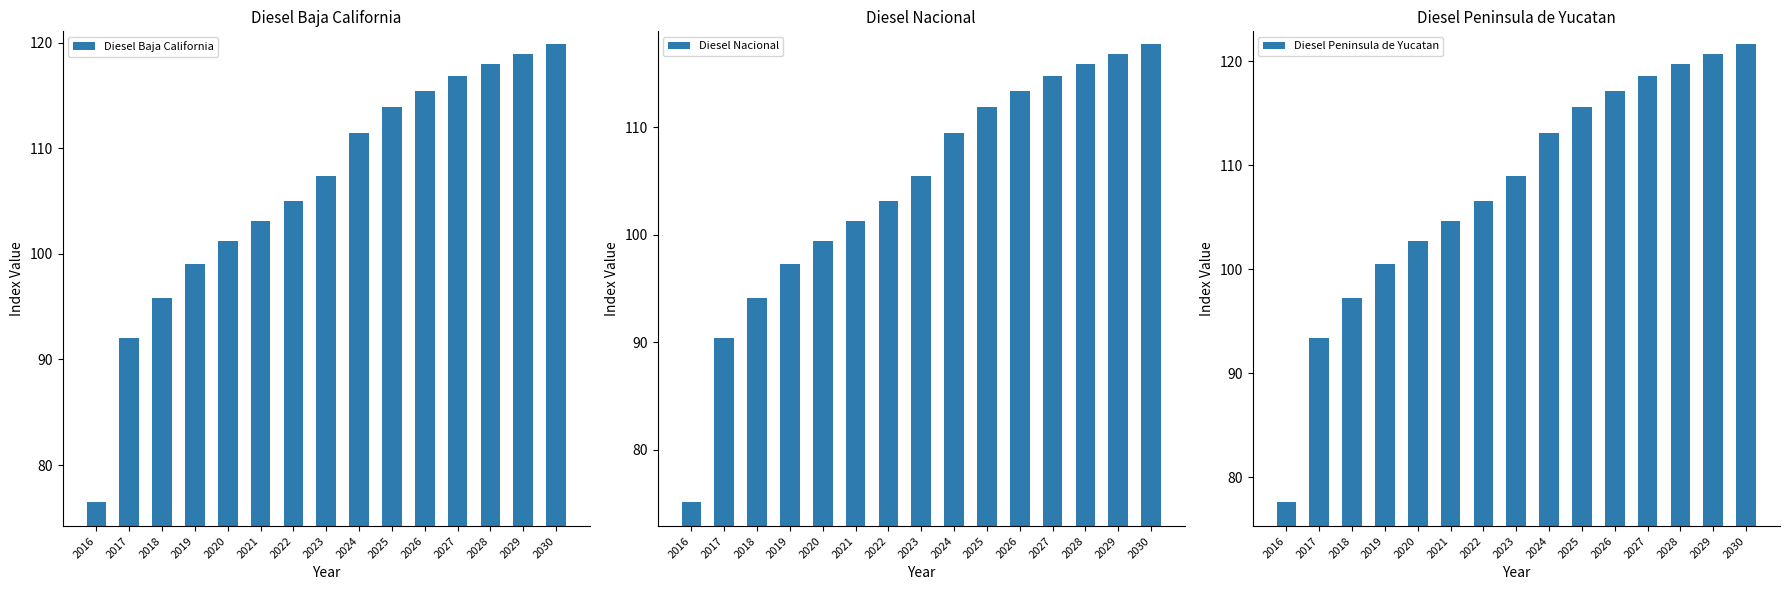

How many data points in Diesel Baja California are above 107?

8